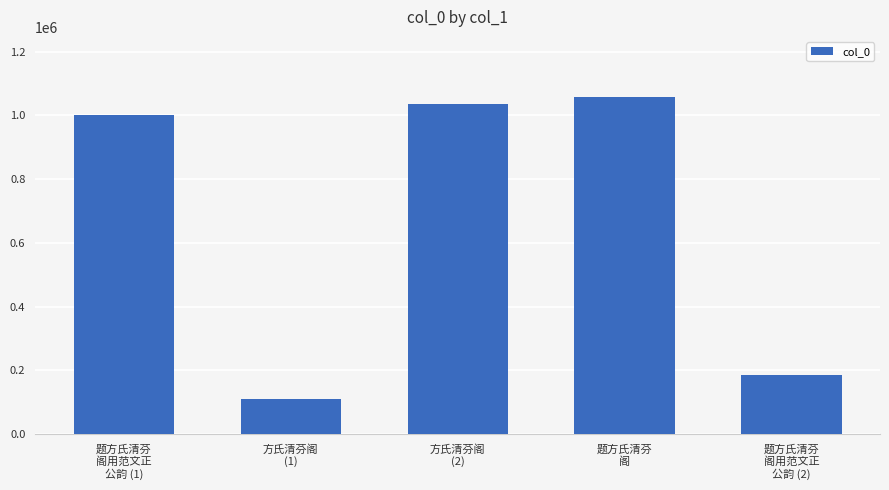

What is the difference between the values at 方氏清芬阁
(2) and 方氏清芬阁
(1)?

925689